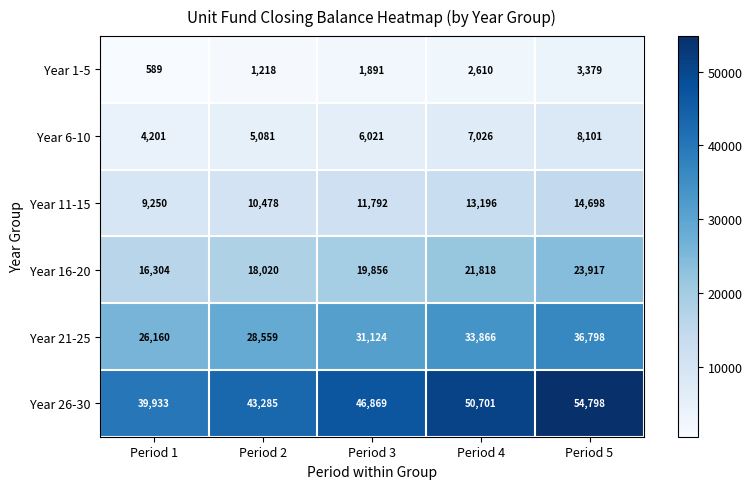

What is the maximum value for Year 11-15?

14698